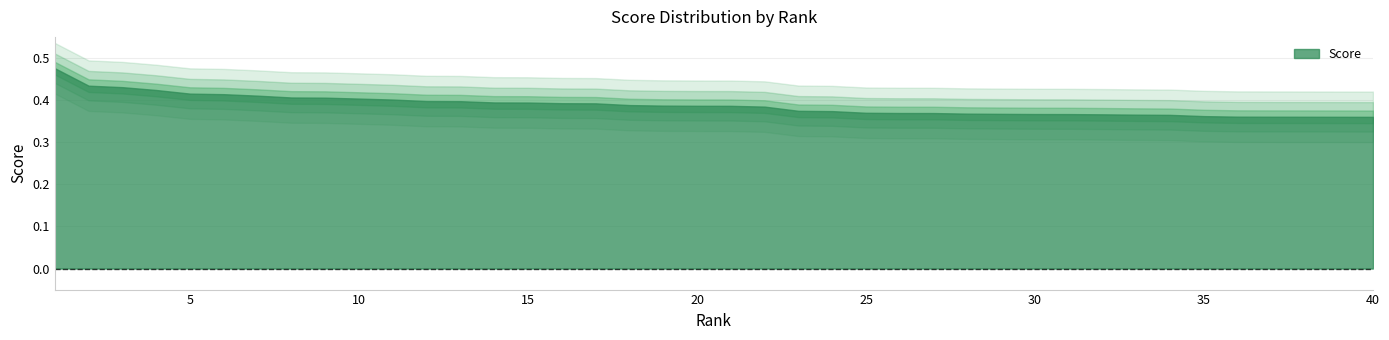

Which has a higher value, 40 or 31?

31